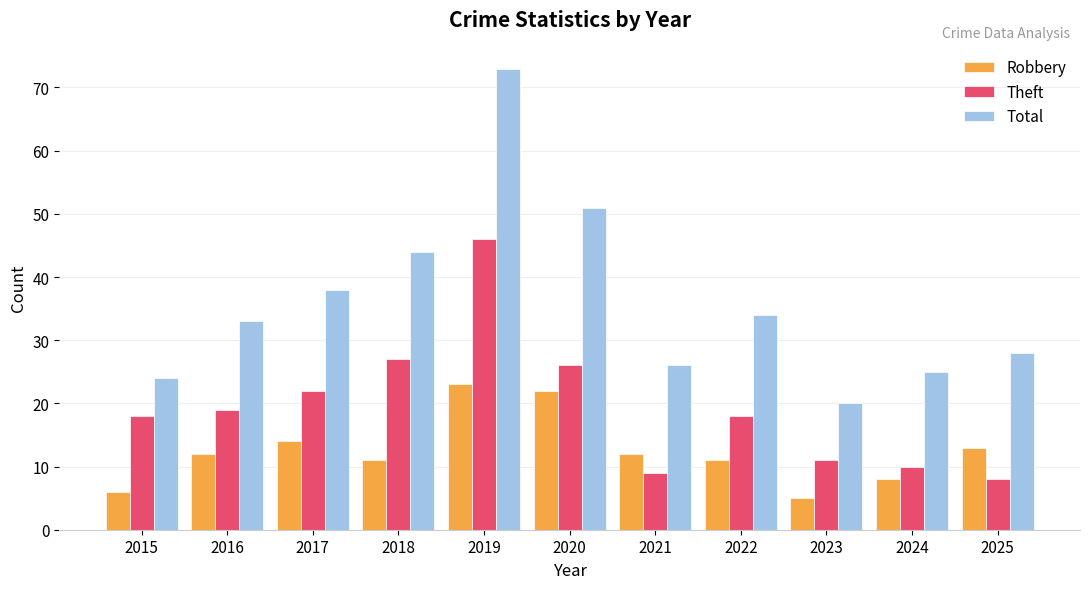

What is the sum of all Total values?

396